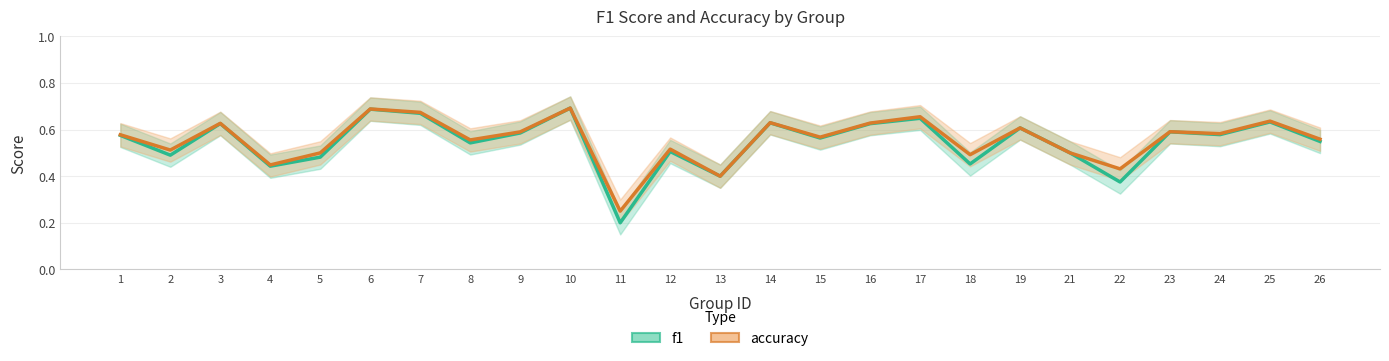

How many series are shown in this chart?

2